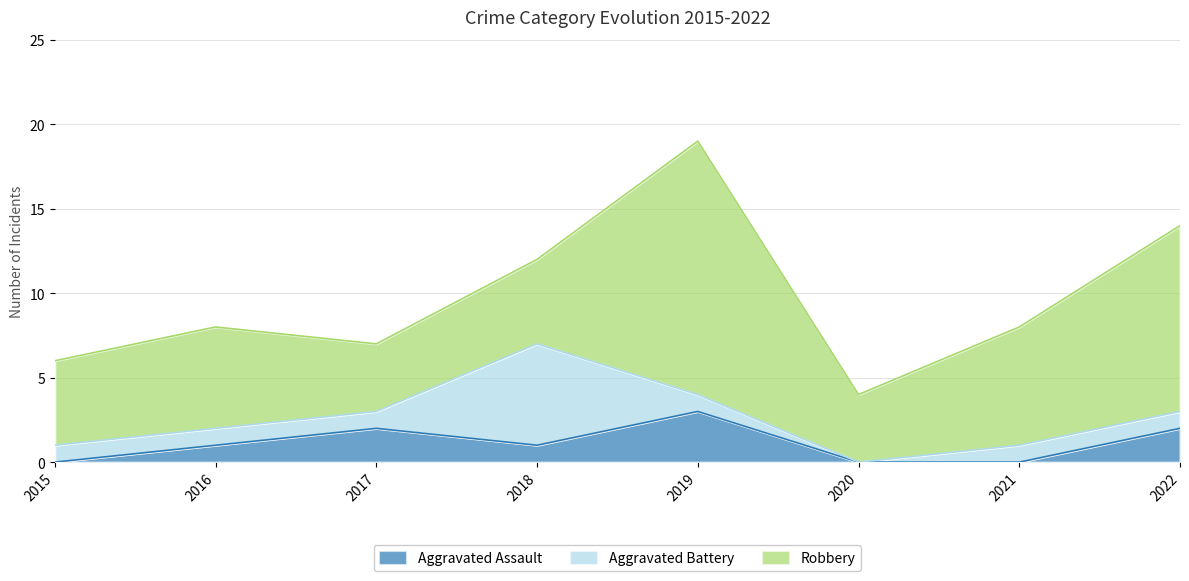

How many times do Aggravated Battery and Robbery cross each other?

2